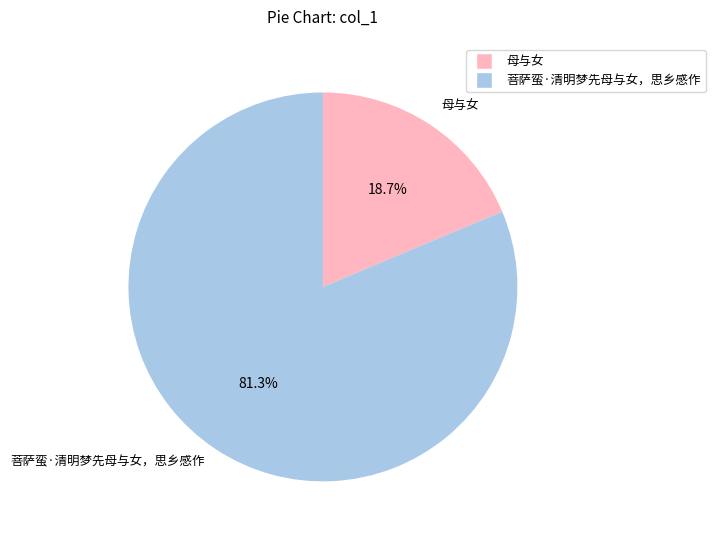

How many slices are in this pie chart?

2